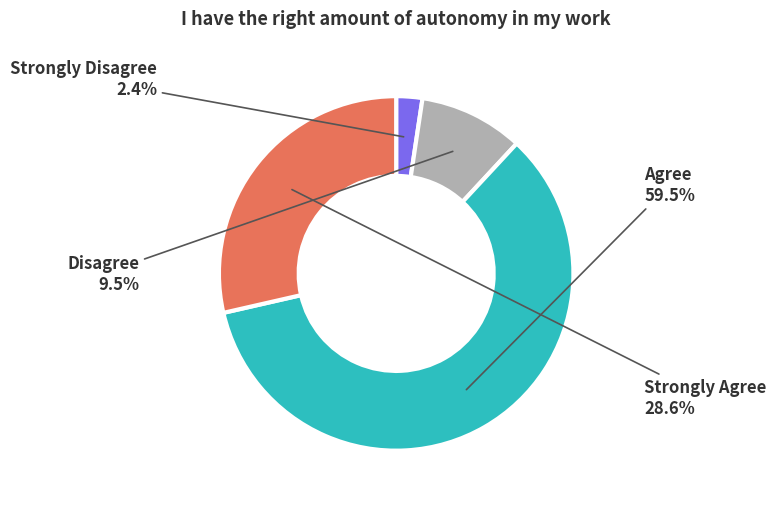

Which has a higher value, Strongly Agree or Disagree?

Strongly Agree